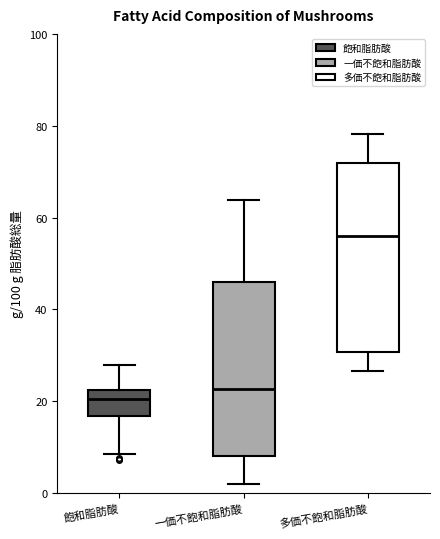

Where is the upper edge of the box for 飽和脂肪酸 on the y-axis? The values are not printed on the chart, so give them approximately, as read against the axis.

22